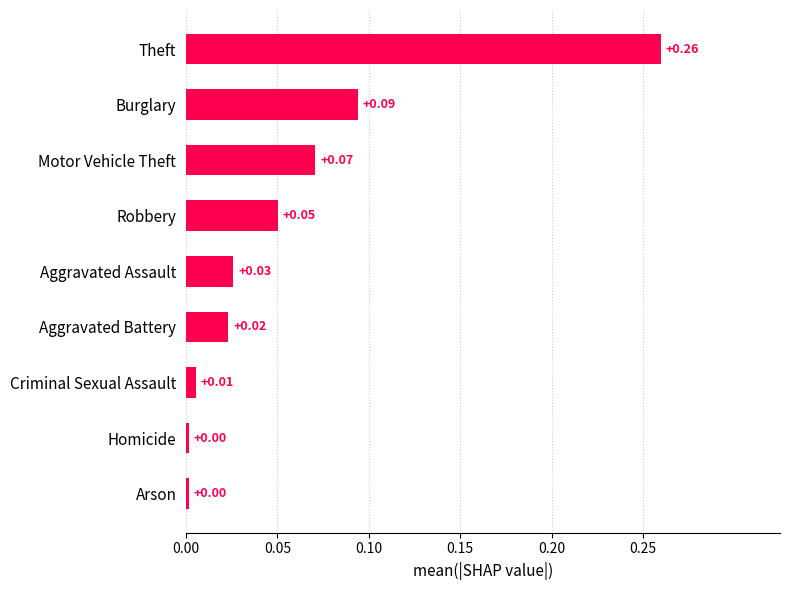

Where is the data nearest to the value 96?

Burglary